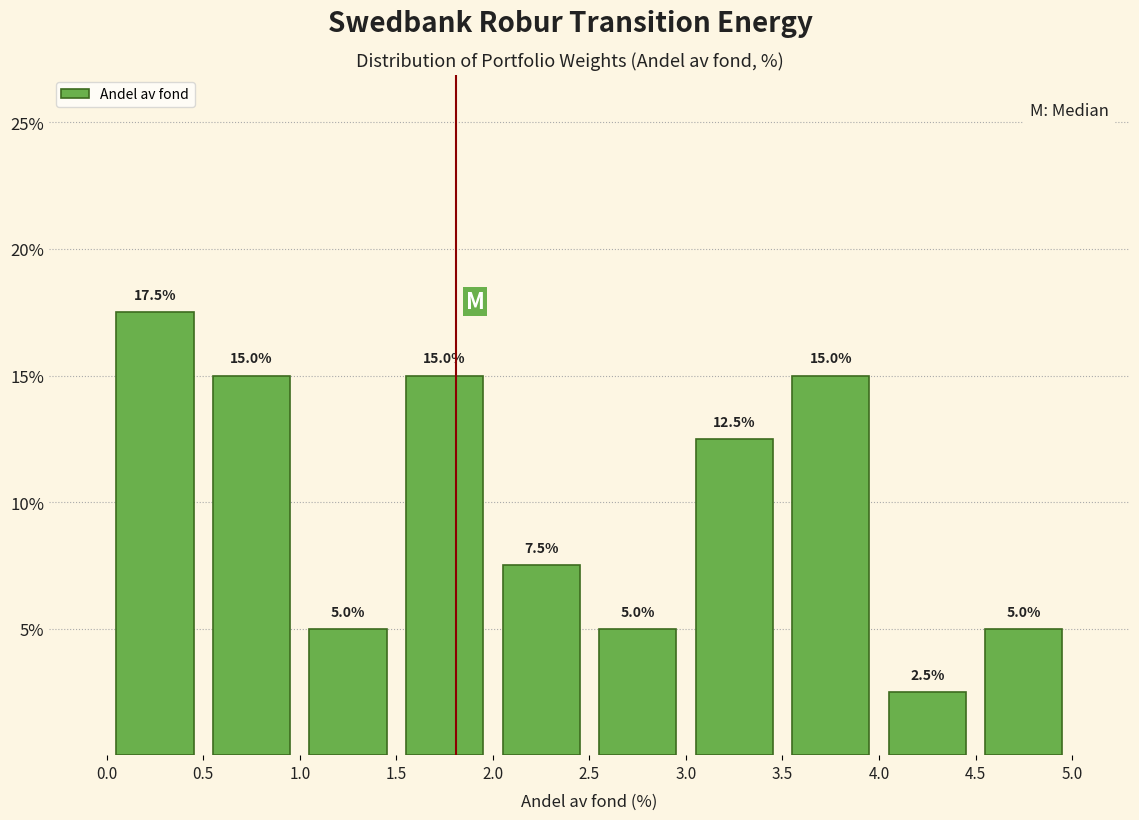

Over which range of the x-axis is the bar tallest?

0.0 to 0.5